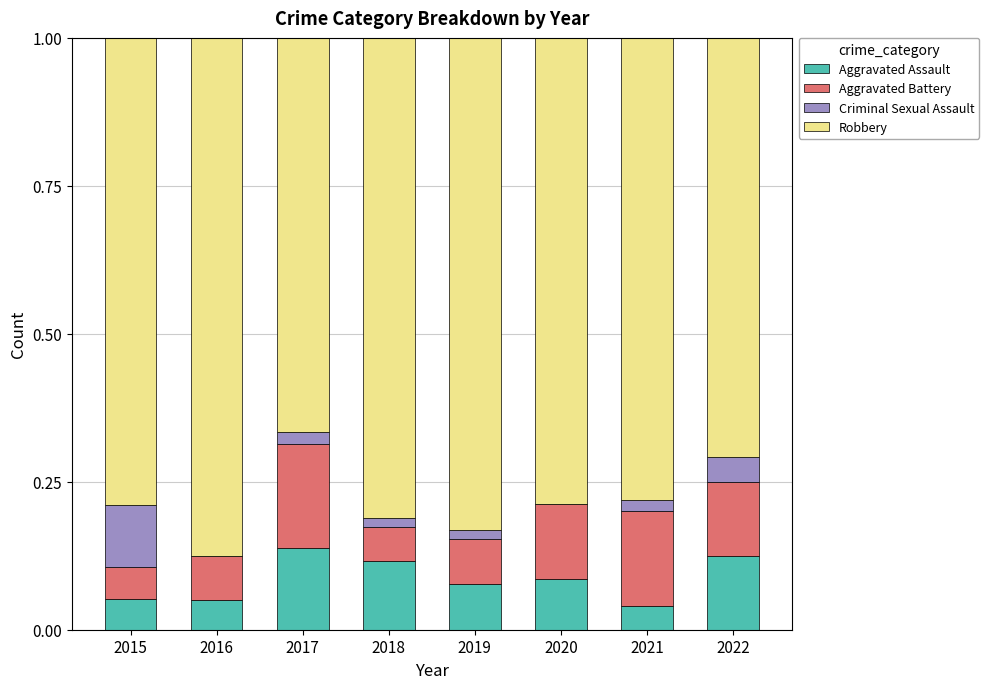

Is it true that Aggravated Assault equals 0.1 at 2022?

True